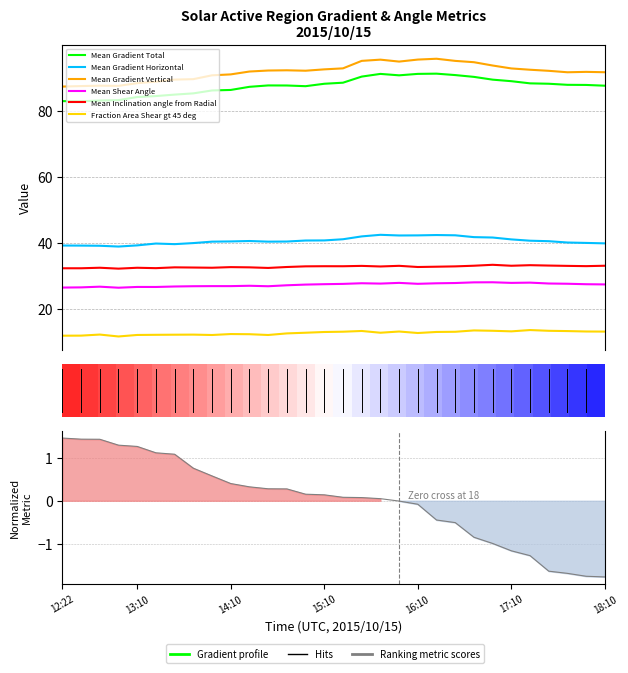

Reading right to left, what are all the values shown in this chart?

Mean Gradient Total: 18:10=87.6	17:58=87.8	17:46=87.8	17:34=88.2	17:22=88.3	17:10=88.9	16:58=89.4	16:46=90.2	16:34=90.8	16:22=91.2	16:10=91.2	15:58=90.7	15:46=91.1	15:34=90.3	15:22=88.5	15:10=88.2	14:58=87.4	14:46=87.6	14:34=87.7	14:22=87.2	14:10=86.3	13:58=86.1	13:46=85.2	13:34=84.9	13:22=84.4	13:10=84.1	12:58=83.2	12:46=83.1	12:34=82.9	12:22=82.9
Mean Gradient Horizontal: 18:10=39.8	17:58=39.9	17:46=40.1	17:34=40.5	17:22=40.6	17:10=41.0	16:58=41.6	16:46=41.7	16:34=42.2	16:22=42.3	16:10=42.2	15:58=42.2	15:46=42.4	15:34=41.9	15:22=41.0	15:10=40.7	14:58=40.7	14:46=40.4	14:34=40.3	14:22=40.5	14:10=40.4	13:58=40.3	13:46=39.9	13:34=39.6	13:22=39.7	13:10=39.2	12:58=38.8	12:46=39.1	12:34=39.1	12:22=39.1
Mean Gradient Vertical: 18:10=91.6	17:58=91.8	17:46=91.6	17:34=92.1	17:22=92.4	17:10=92.8	16:58=93.7	16:46=94.7	16:34=95.1	16:22=95.7	16:10=95.5	15:58=94.9	15:46=95.5	15:34=95.1	15:22=92.8	15:10=92.5	14:58=92.1	14:46=92.2	14:34=92.2	14:22=91.9	14:10=91.0	13:58=90.7	13:46=89.6	13:34=89.4	13:22=88.8	13:10=88.3	12:58=87.5	12:46=87.6	12:34=87.5	12:22=87.3
Mean Shear Angle: 18:10=27.4	17:58=27.4	17:46=27.6	17:34=27.6	17:22=27.9	17:10=27.8	16:58=28.0	16:46=28.0	16:34=27.8	16:22=27.7	16:10=27.5	15:58=27.8	15:46=27.6	15:34=27.7	15:22=27.5	15:10=27.4	14:58=27.3	14:46=27.1	14:34=26.8	14:22=26.9	14:10=26.8	13:58=26.8	13:46=26.8	13:34=26.7	13:22=26.6	13:10=26.6	12:58=26.4	12:46=26.7	12:34=26.5	12:22=26.4
Mean Inclination angle from Radial: 18:10=33.0	17:58=32.9	17:46=33.0	17:34=33.1	17:22=33.2	17:10=33.0	16:58=33.3	16:46=33.0	16:34=32.8	16:22=32.7	16:10=32.6	15:58=33.0	15:46=32.8	15:34=33.0	15:22=32.9	15:10=32.9	14:58=32.8	14:46=32.6	14:34=32.3	14:22=32.5	14:10=32.6	13:58=32.4	13:46=32.5	13:34=32.5	13:22=32.3	13:10=32.4	12:58=32.1	12:46=32.4	12:34=32.2	12:22=32.2
Fraction Area Shear gt 45 deg: 18:10=13.1	17:58=13.1	17:46=13.2	17:34=13.3	17:22=13.5	17:10=13.1	16:58=13.3	16:46=13.4	16:34=13.0	16:22=12.9	16:10=12.6	15:58=13.1	15:46=12.7	15:34=13.2	15:22=13.0	15:10=12.9	14:58=12.7	14:46=12.5	14:34=12.0	14:22=12.3	14:10=12.3	13:58=12.0	13:46=12.1	13:34=12.1	13:22=12.1	13:10=12.0	12:58=11.6	12:46=12.2	12:34=11.8	12:22=11.8